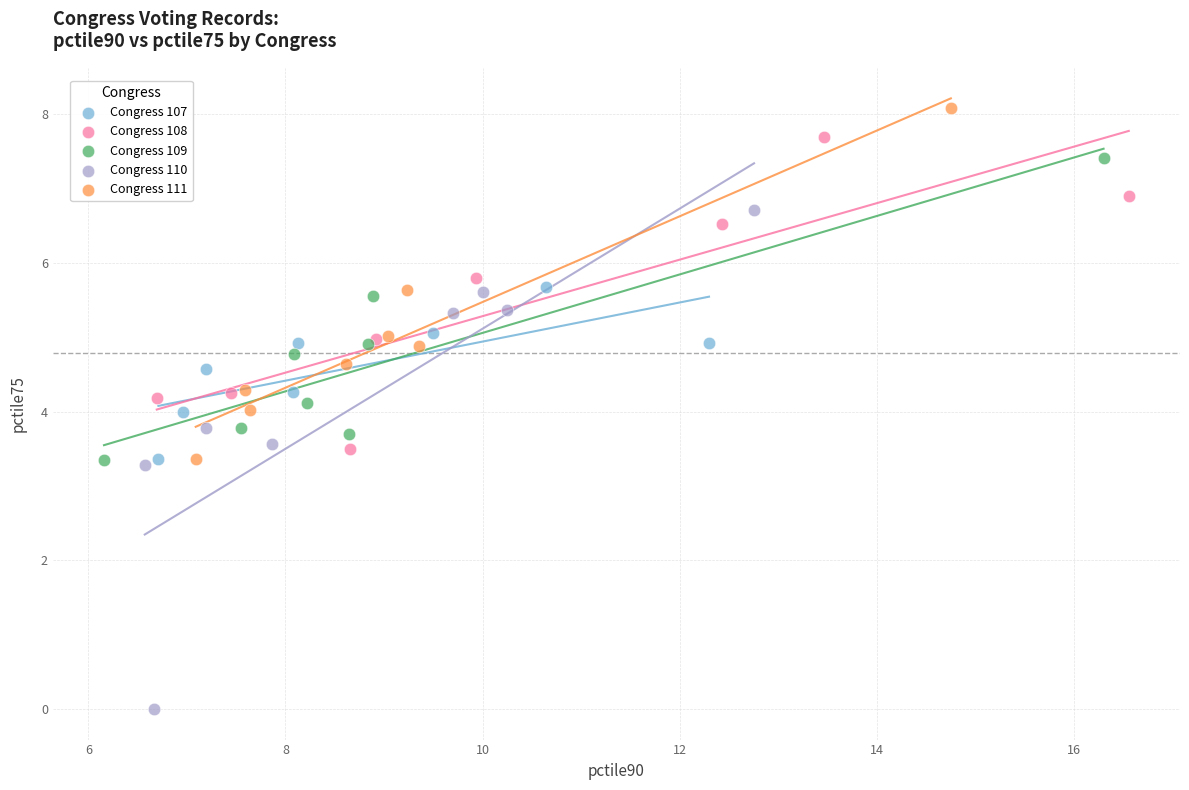

What are all the series names shown in the legend?

Congress 107, Congress 108, Congress 109, Congress 110, Congress 111